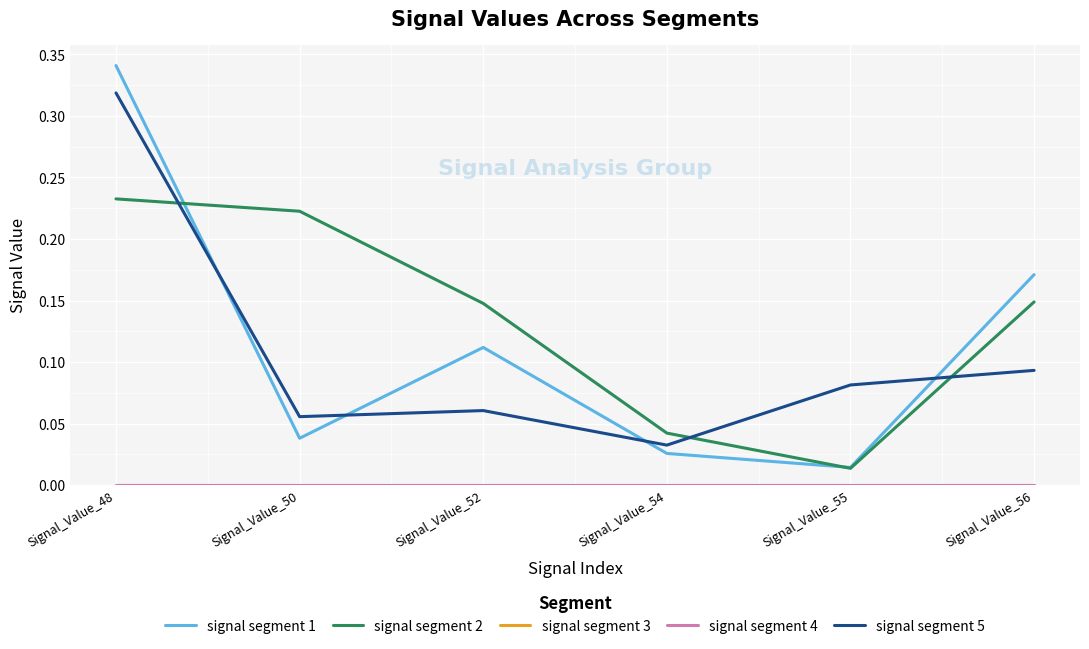

How many lines are shown in the chart?

5